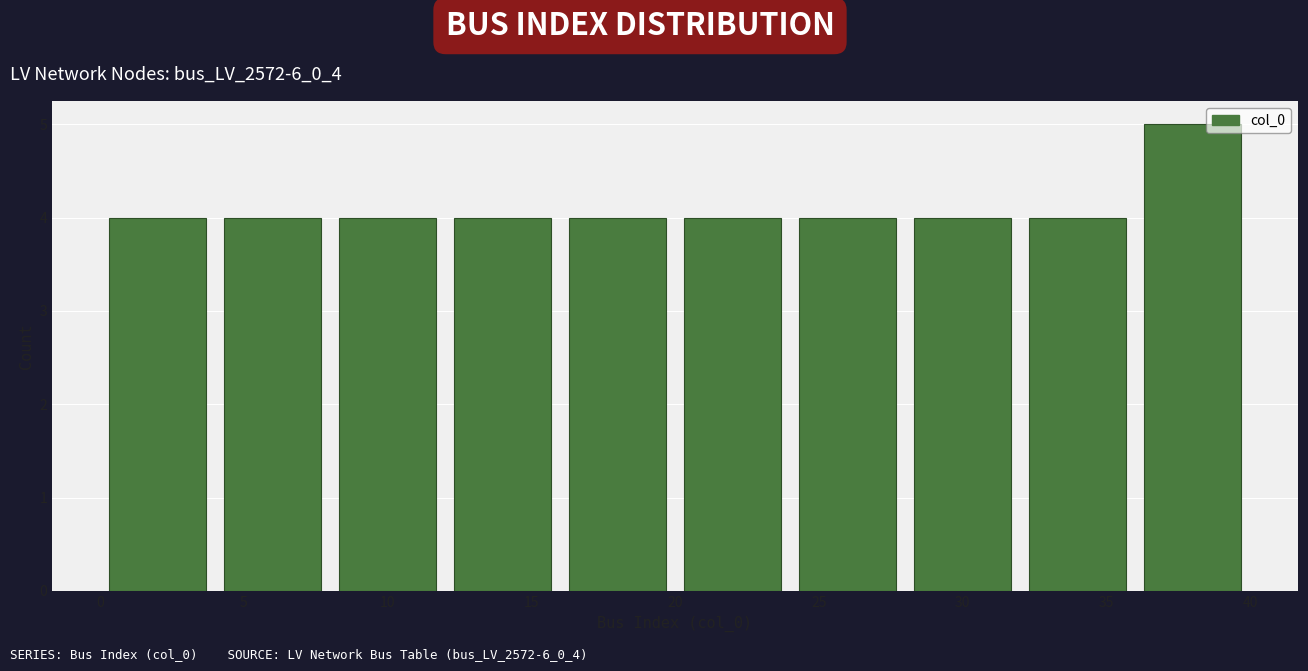

Reading left to right, transcribe this chart: for each bar, give the range it covers on the x-axis and its height. The values are not printed on the chart, so give them approximately, as read against the axis.

0 to 4: 4
4 to 8: 4
8 to 12: 4
12 to 16: 4
16 to 20: 4
20 to 24: 4
24 to 28: 4
28 to 32: 4
32 to 36: 4
36 to 40: 5